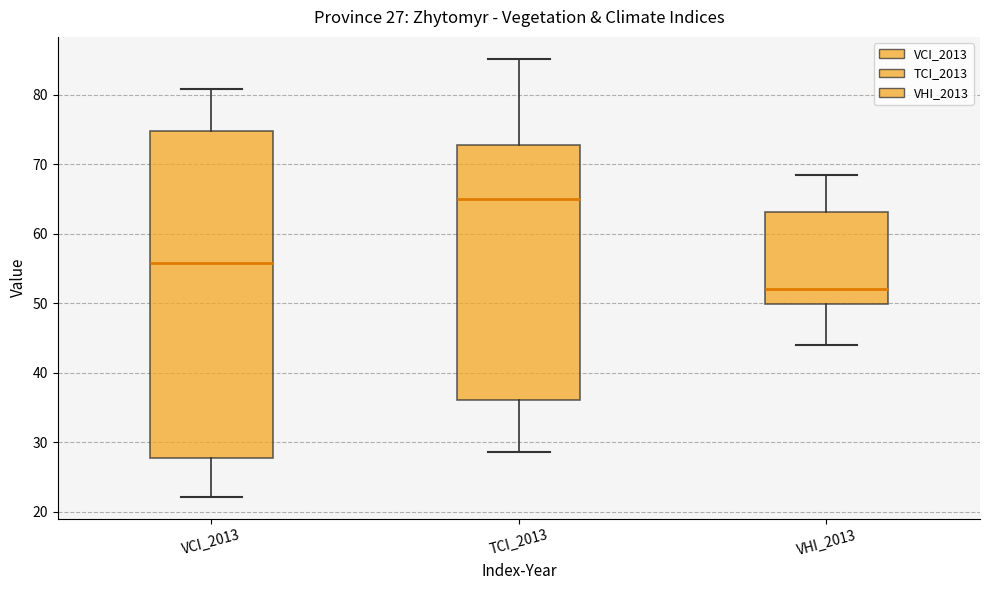

Which box has the highest median line?

TCI_2013